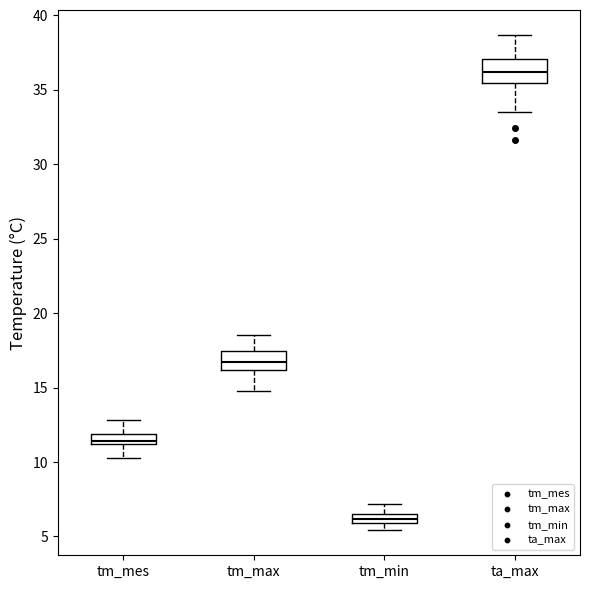

Where does the lower whisker of the box for tm_mes end on the y-axis? The values are not printed on the chart, so give them approximately, as read against the axis.

10.5